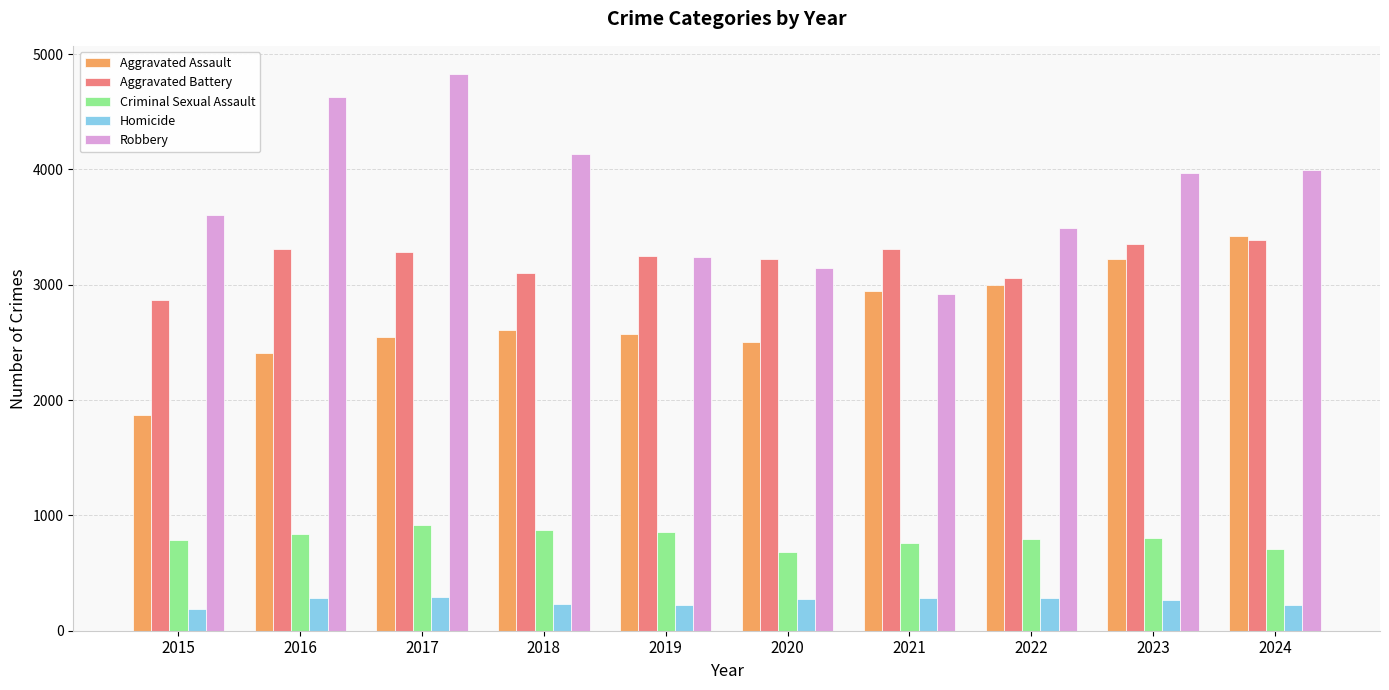

What is the average value of the Homicide series?

256